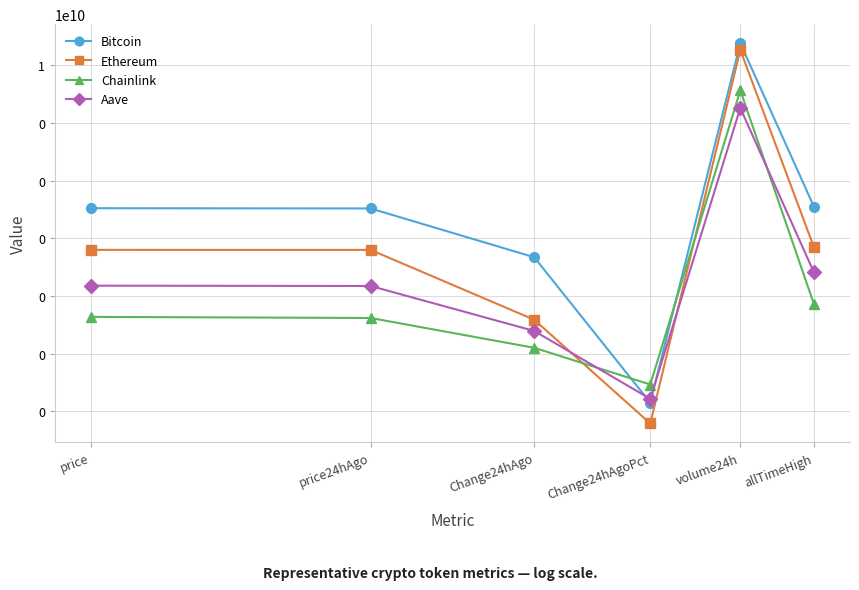

How many data points in Aave are less than 227?

3